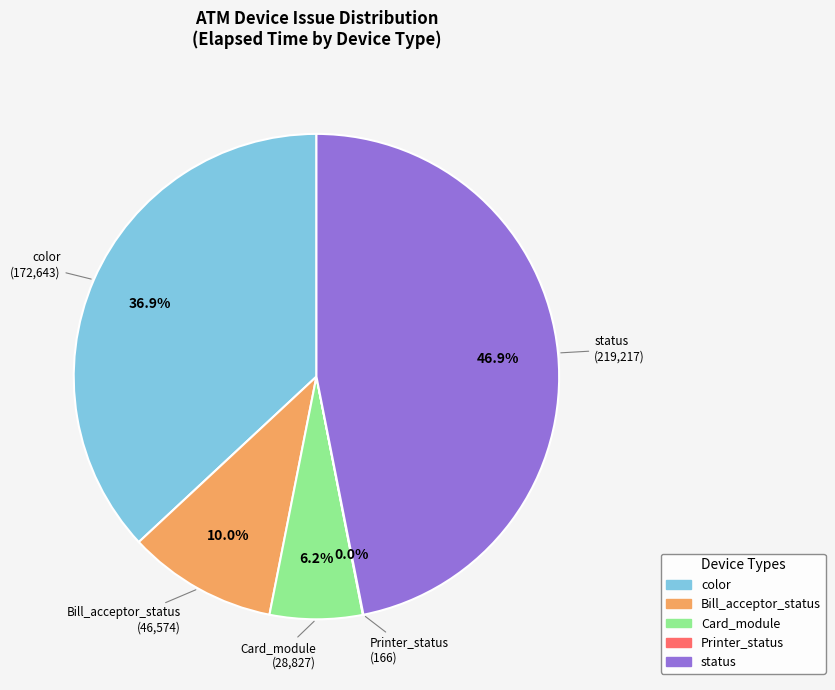

What portion of the pie excludes Card_module?

93.8%